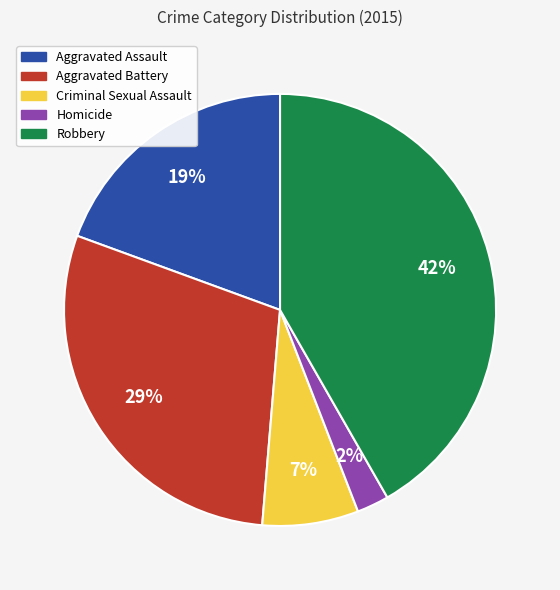

Rank the categories by value from highest to lowest.

Robbery, Aggravated Battery, Aggravated Assault, Criminal Sexual Assault, Homicide